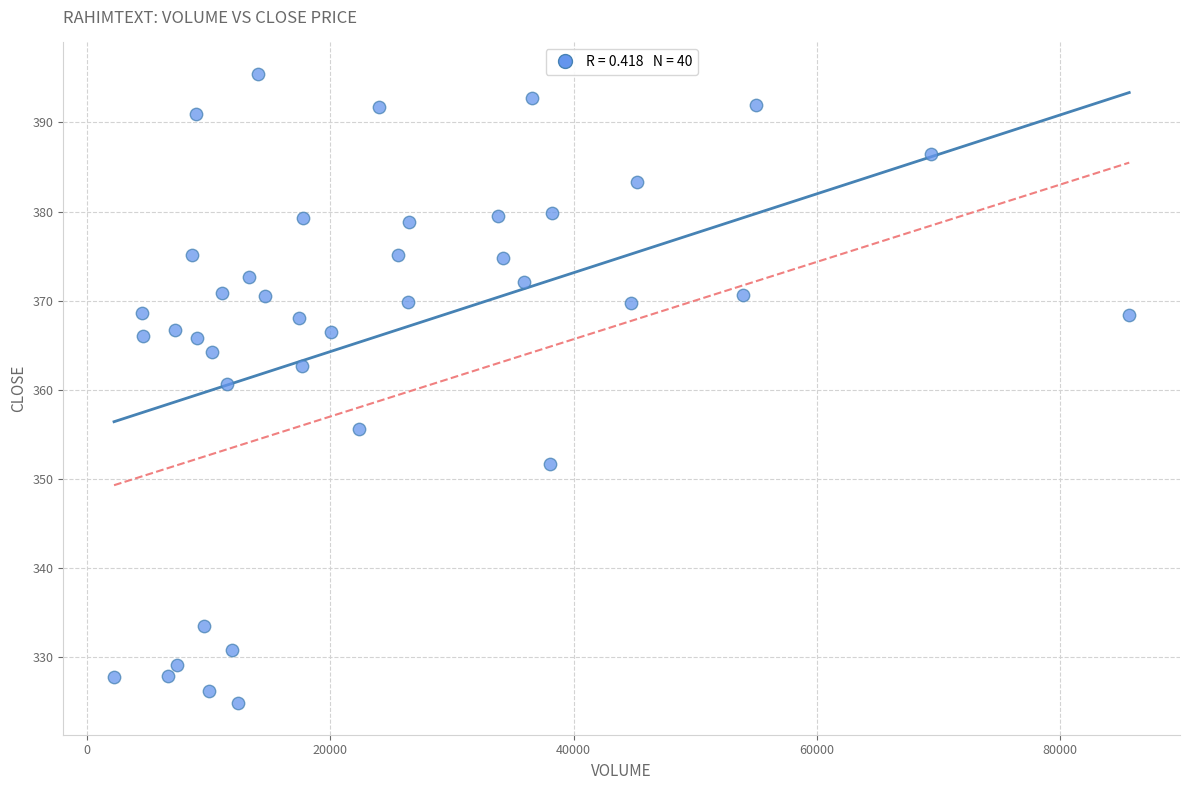

What is the range of Y values (max minus min)?

70.6